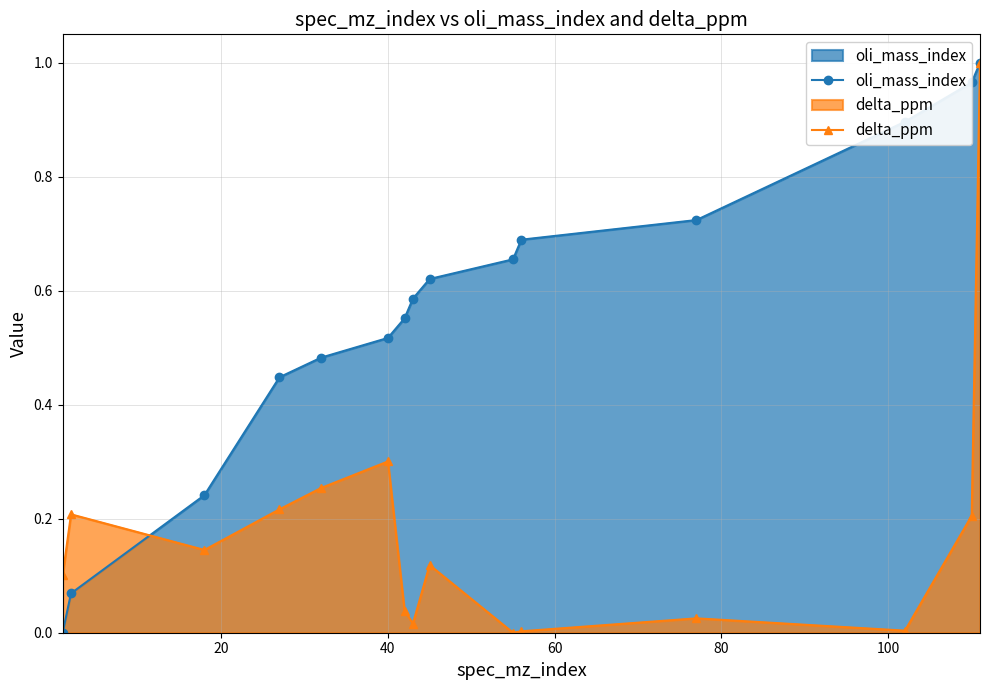

Count the number of categories in the chart.

15